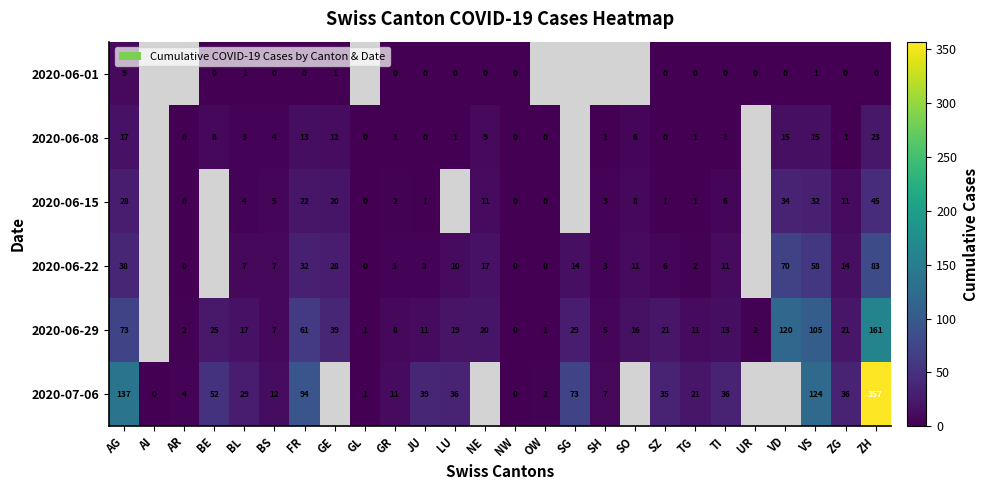

Which series changed the most between GR and NW?

2020-07-06